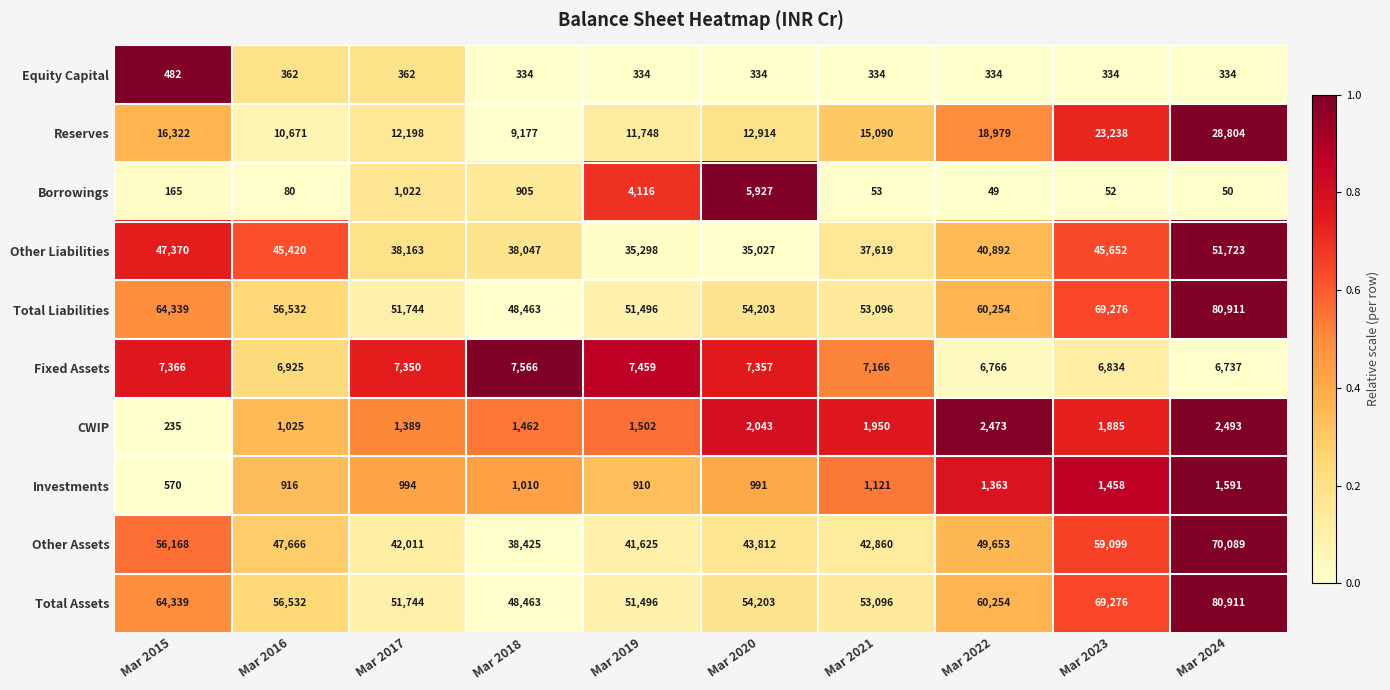

What is the spread (max minus min) of values at Mar 2016?

56452